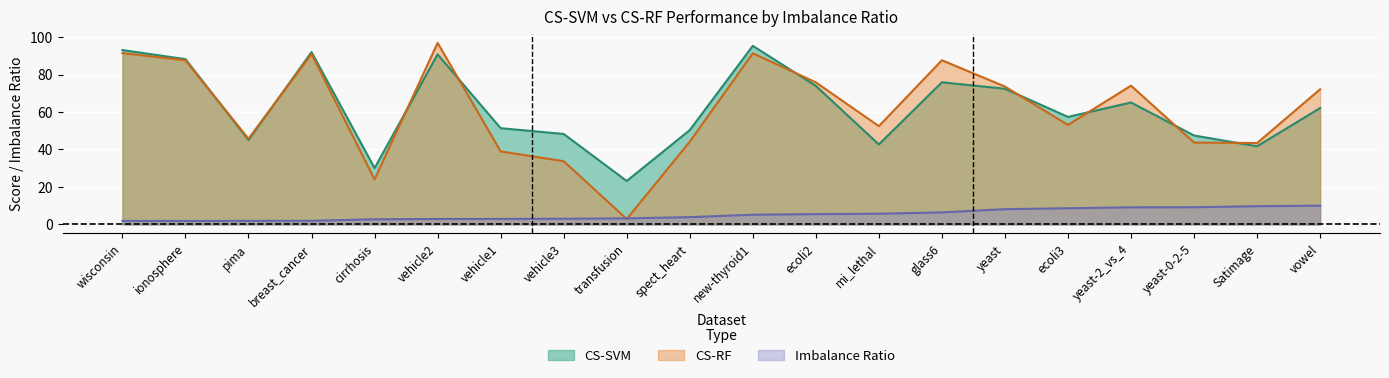

What is the difference between the maximum and minimum values in the imbalance series?

8.2